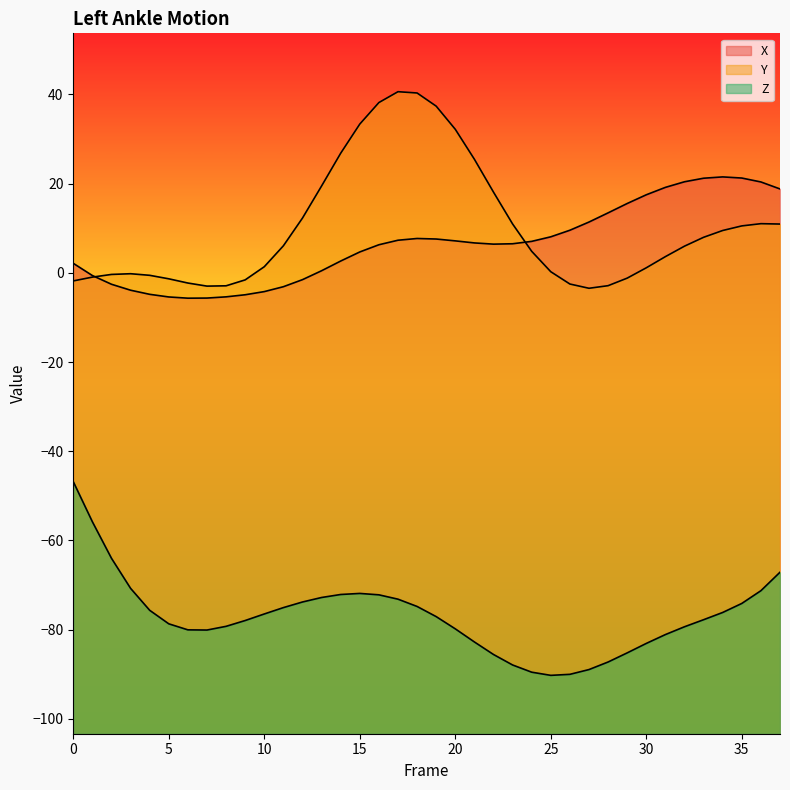

Reading right to left, extract all data points from this chart.

X: 37=18.8	36=20.4	35=21.3	34=21.5	33=21.2	32=20.4	31=19.2	30=17.5	29=15.6	28=13.5	27=11.4	26=9.6	25=8.1	24=7.1	23=6.5	22=6.4	21=6.7	20=7.2	19=7.6	18=7.7	17=7.3	16=6.3	15=4.7	14=2.6	13=0.5	12=-1.5	11=-3.1	10=-4.2	9=-4.9	8=-5.4	7=-5.7	6=-5.7	5=-5.4	4=-4.8	3=-3.9	2=-2.6	1=-0.6	0=2.1
Y: 37=10.9	36=11.0	35=10.5	34=9.5	33=8.0	32=6.0	31=3.6	30=1.1	29=-1.2	28=-2.9	27=-3.5	26=-2.5	25=0.3	24=4.8	23=11.0	22=18.1	21=25.5	20=32.2	19=37.4	18=40.3	17=40.6	16=38.2	15=33.4	14=26.8	13=19.5	12=12.3	11=6.1	10=1.4	9=-1.6	8=-2.9	7=-3.0	6=-2.3	5=-1.3	4=-0.6	3=-0.2	2=-0.4	1=-1.0	0=-1.8
Z: 37=-67.1	36=-71.3	35=-74.1	34=-76.2	33=-77.8	32=-79.4	31=-81.1	30=-83.1	29=-85.2	28=-87.3	27=-89.0	26=-90.0	25=-90.3	24=-89.6	23=-87.9	22=-85.6	21=-82.8	20=-79.8	19=-77.1	18=-74.8	17=-73.2	16=-72.2	15=-71.9	14=-72.1	13=-72.8	12=-73.8	11=-75.1	10=-76.5	9=-78.0	8=-79.3	7=-80.1	6=-80.1	5=-78.7	4=-75.7	3=-70.8	2=-64.0	1=-55.8	0=-46.8